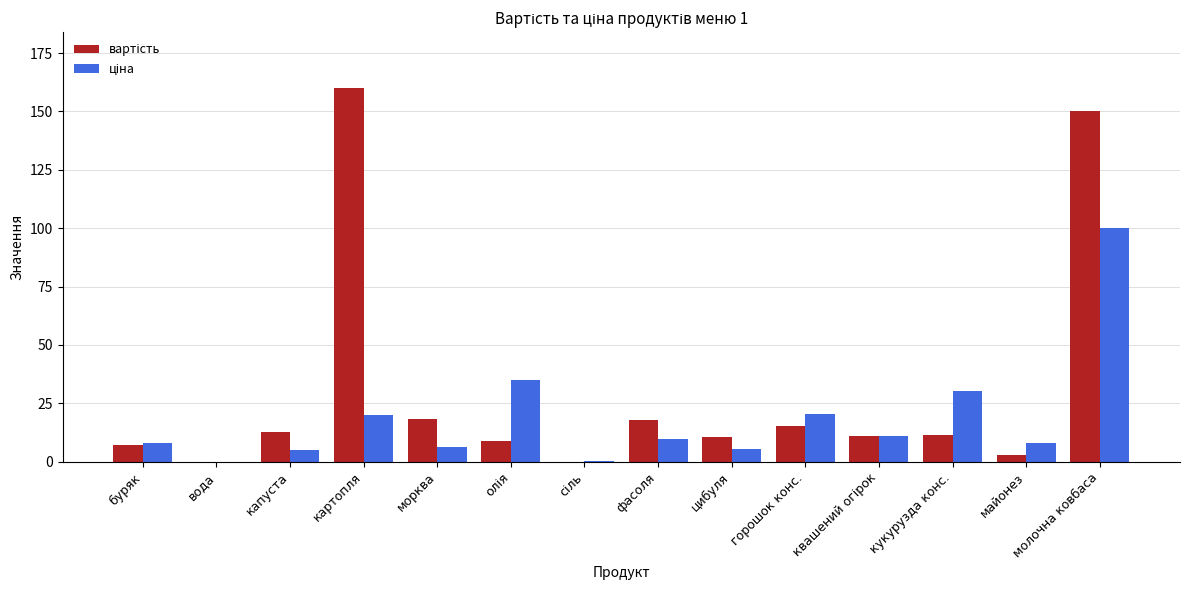

Which category has the highest value across all series?

картопля